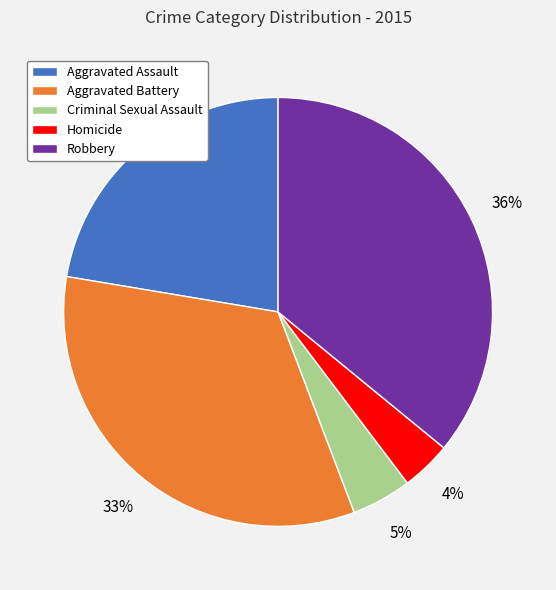

How many segments does this pie chart have?

5